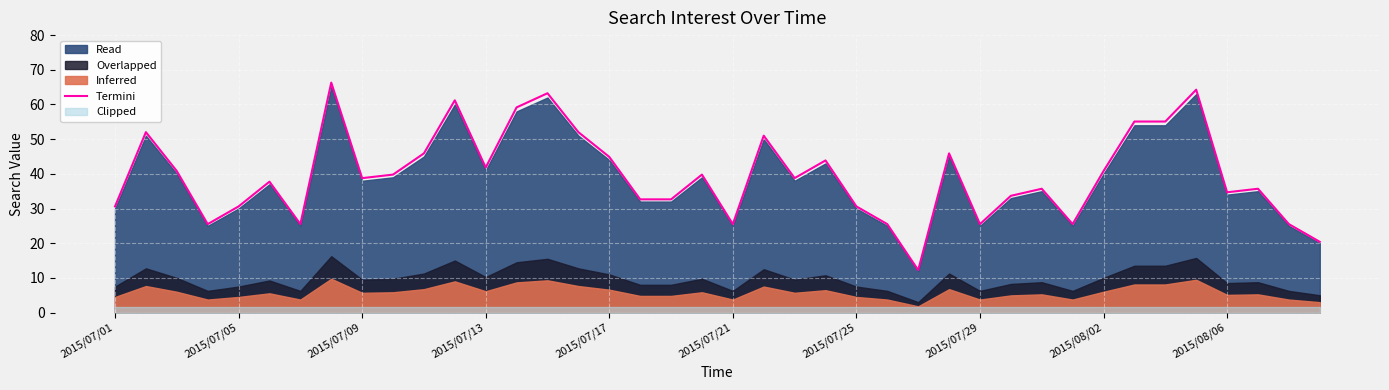

Is it true that Termini equals 30.6 at 2015/07/25?

True